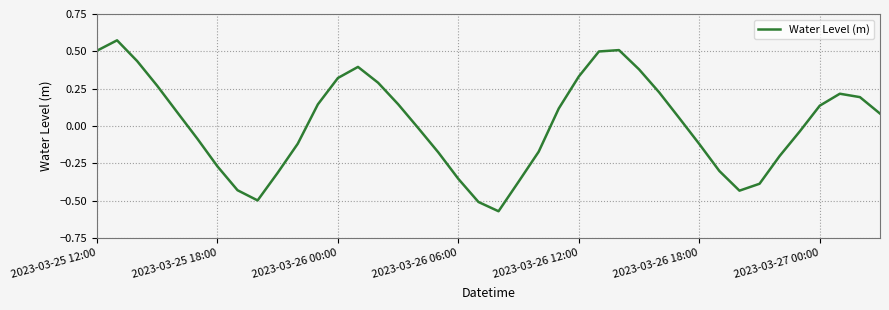

What is the difference between the maximum and minimum values?

1.1